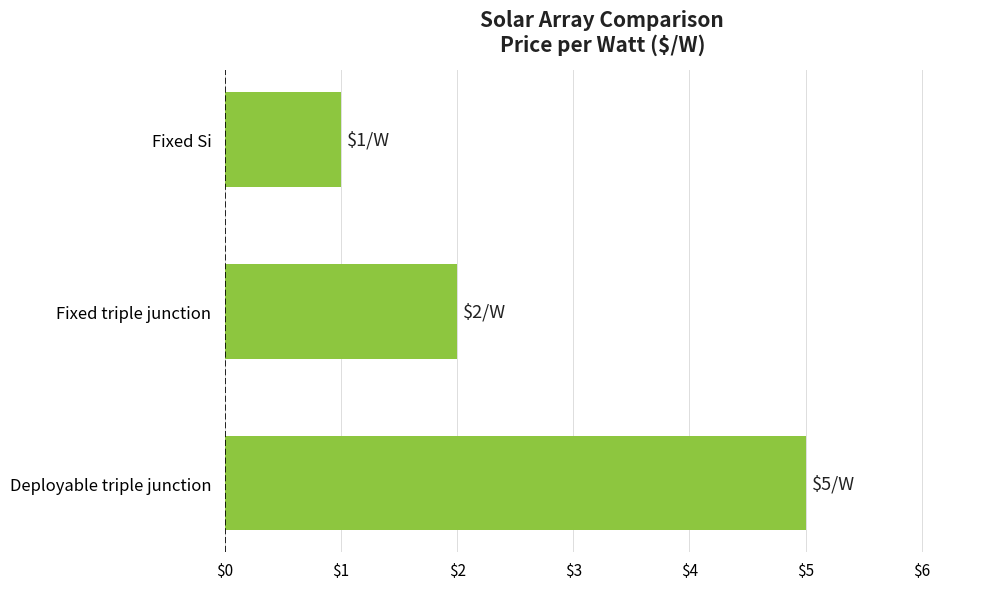

The chart shows a value of 3 at Fixed triple junction. True or false?

False